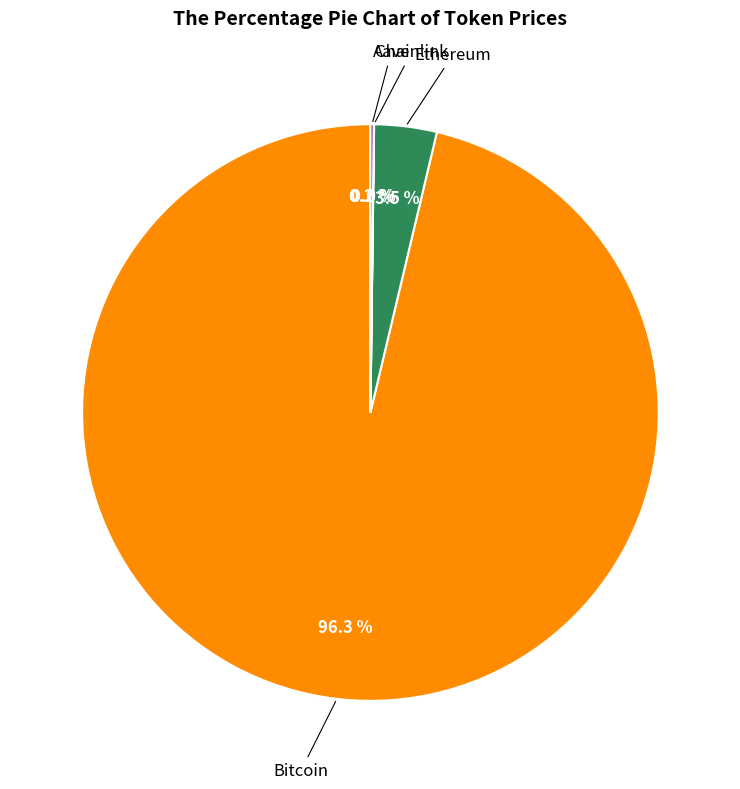

Does any single category account for the majority?

Yes